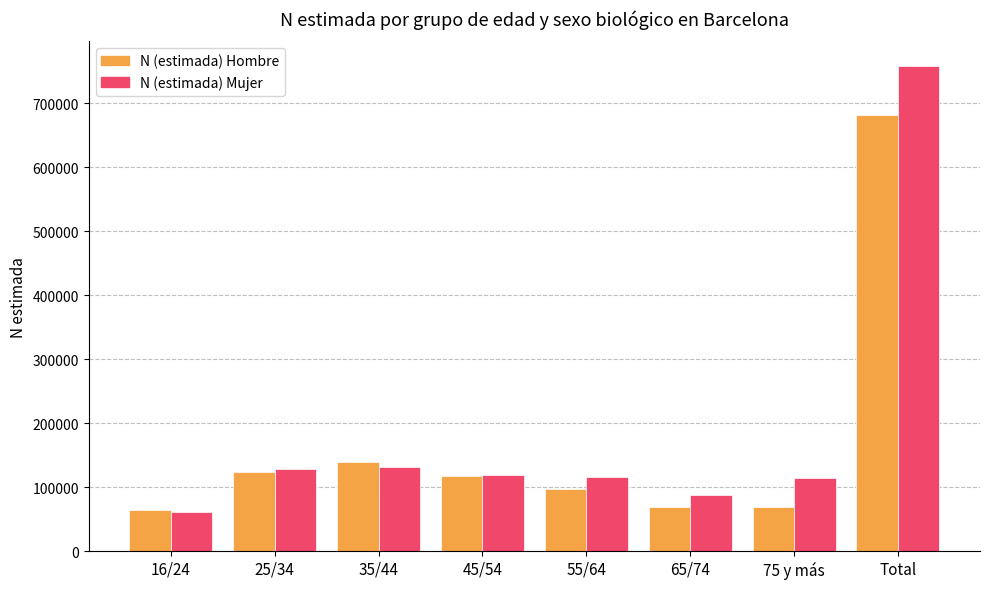

What are all the series names shown in the legend?

N (estimada) Hombre, N (estimada) Mujer